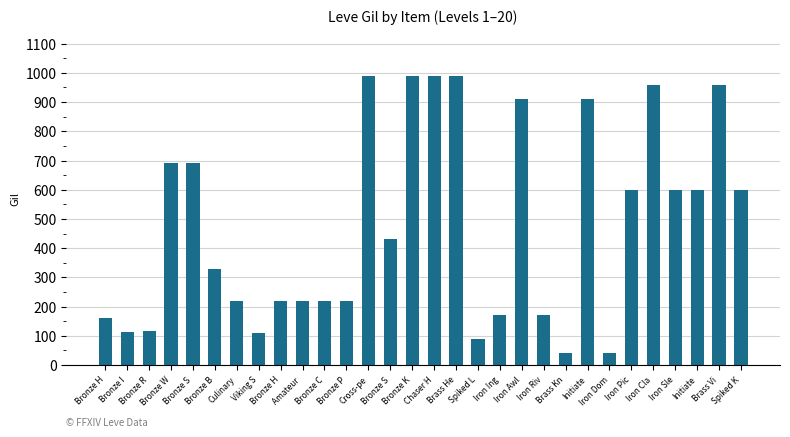

What is the approximate value at Bronze B, to the nearest 50?

350